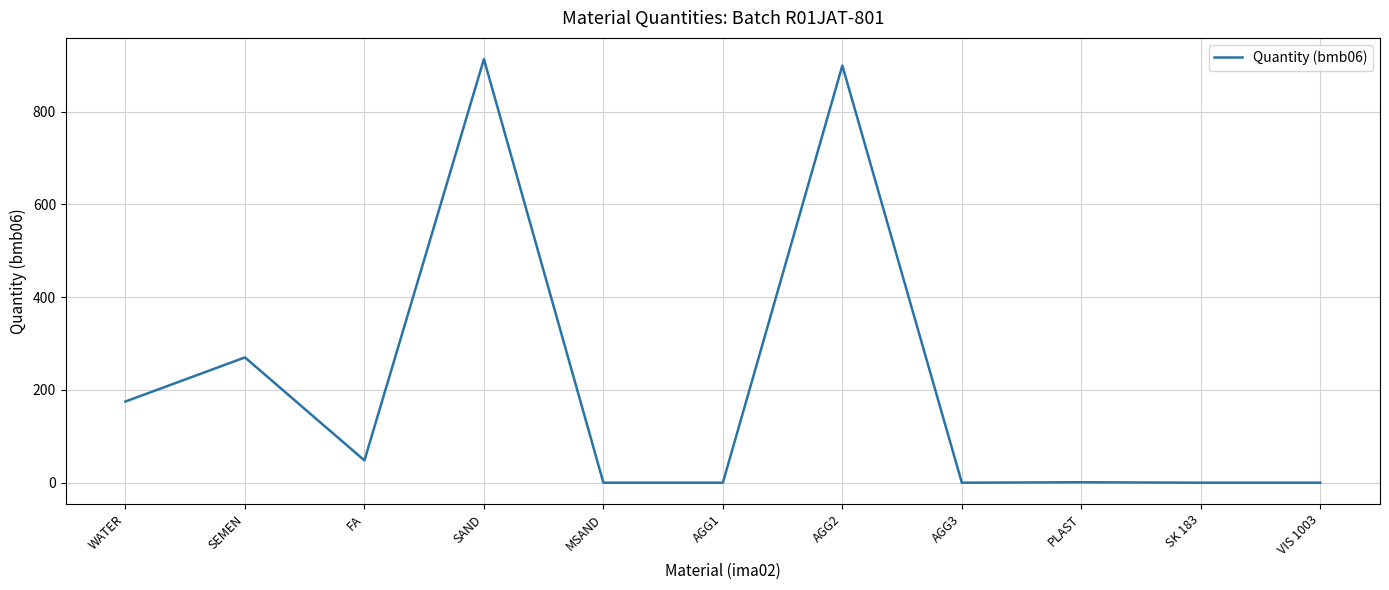

What is the change in value from SEMEN to FA?

-222.0